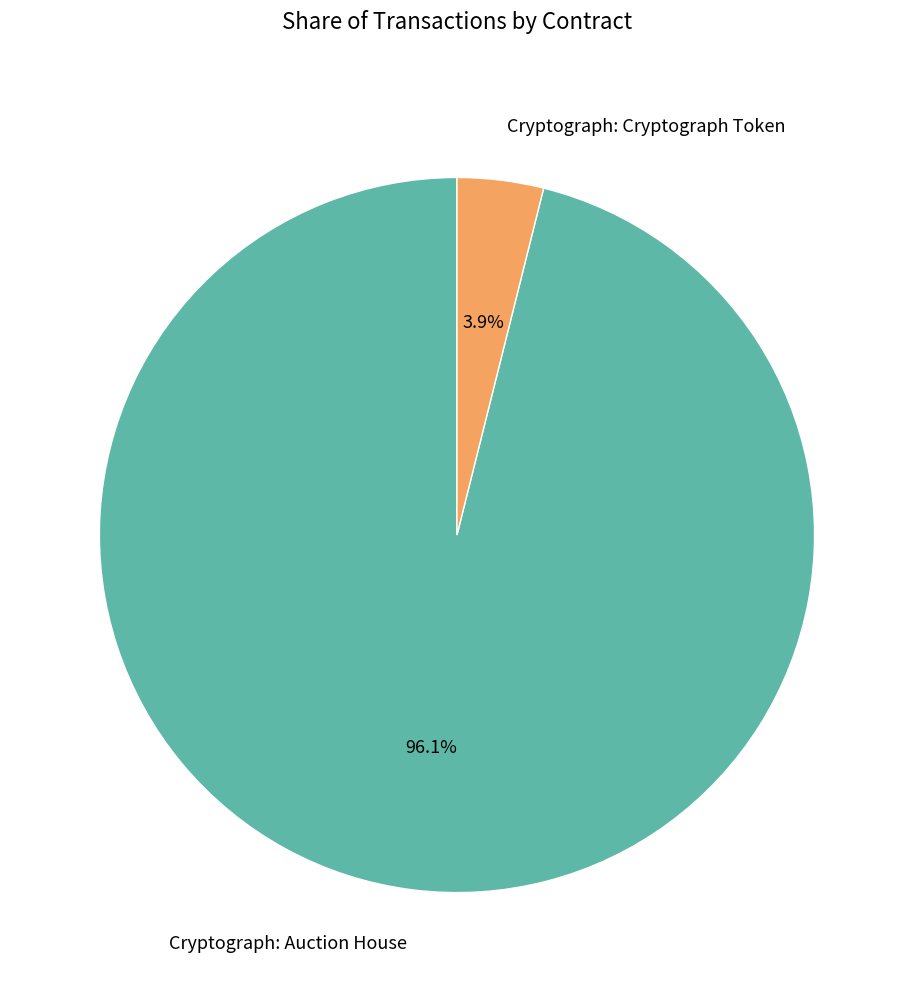

Between Cryptograph: Cryptograph Token and Cryptograph: Auction House, which is larger?

Cryptograph: Auction House